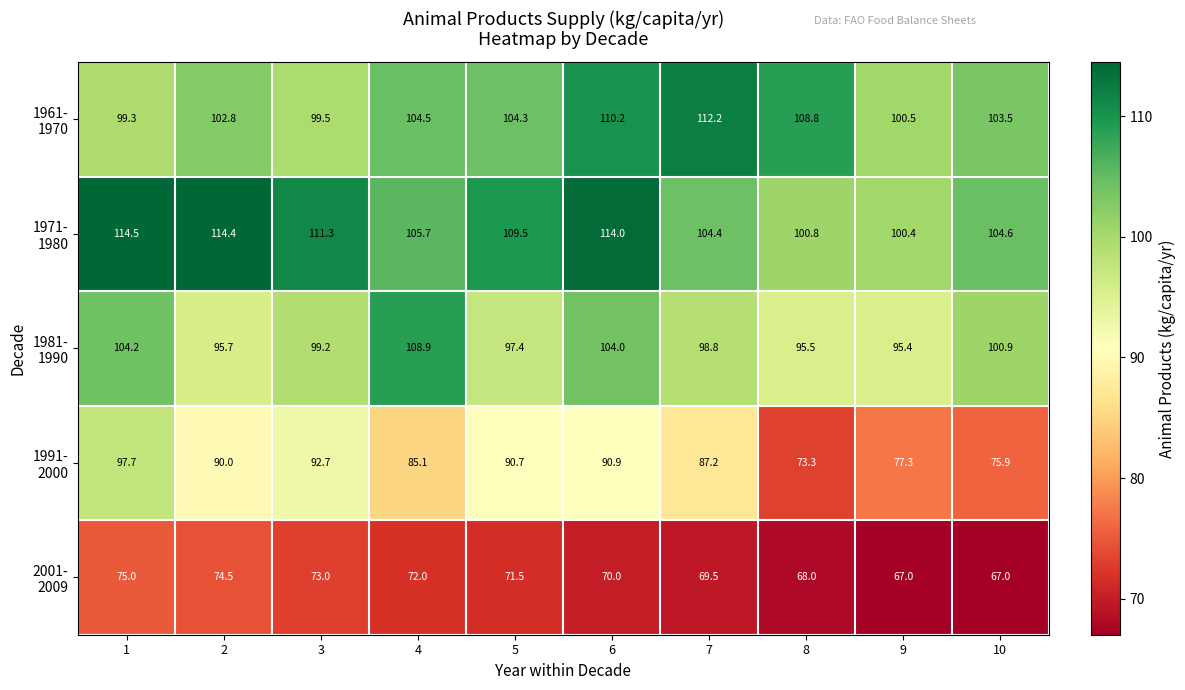

What is the greatest value displayed?

114.5